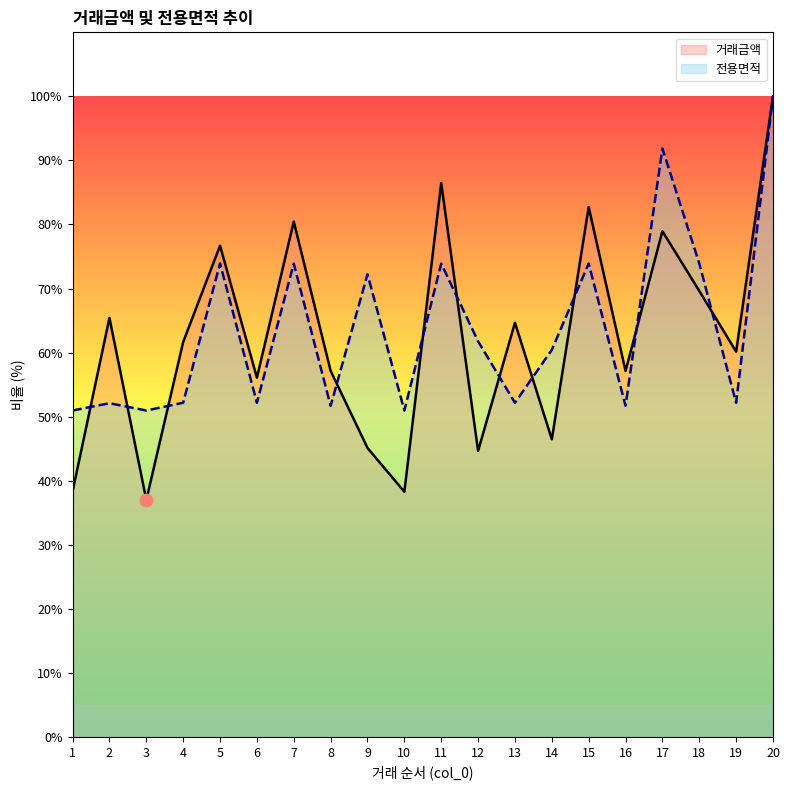

Which series contains the lowest Y value?

거래금액